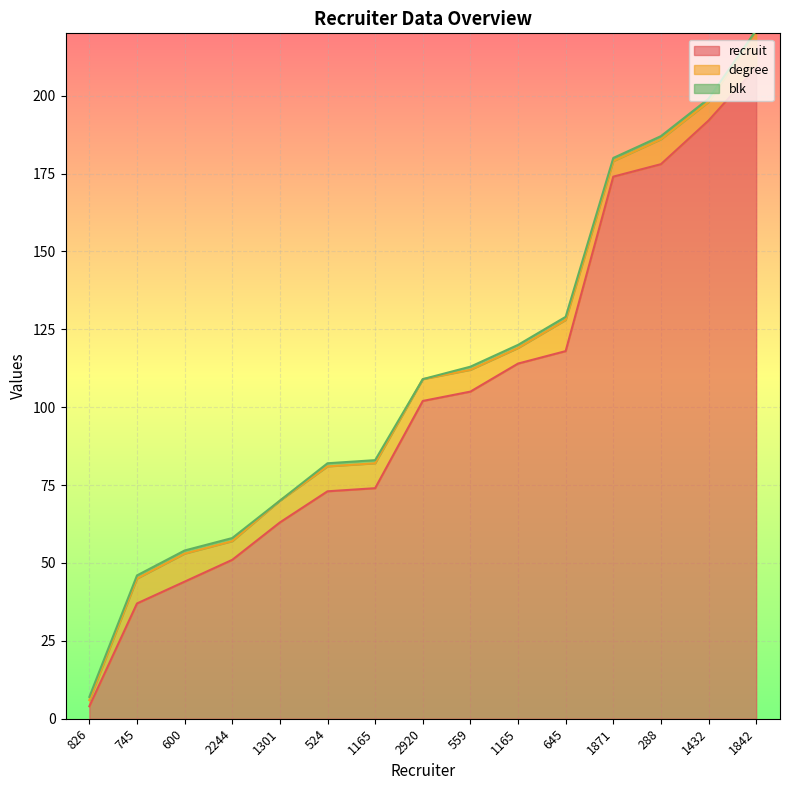

True or false: blk and recruit intersect in this chart.

False